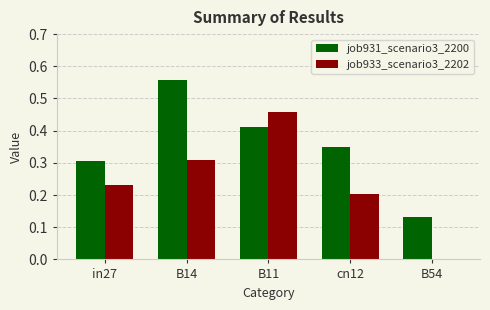

Is the value of job931_scenario3_2200 at B54 greater than the value of job933_scenario3_2202 at B11?

No